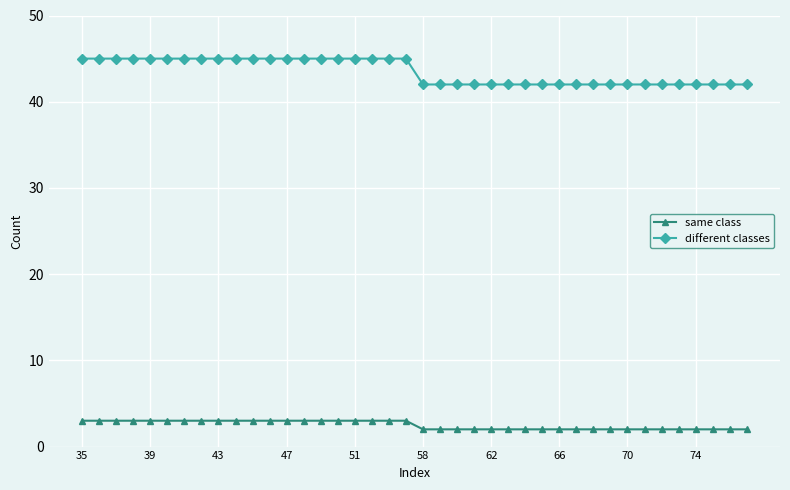

At how many categories does at least one series exceed 39?

40